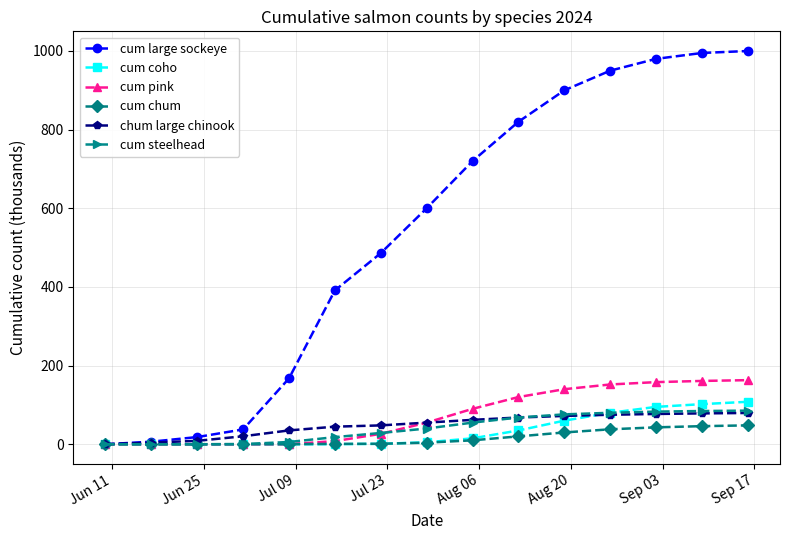

How many values in the cum steelhead series are below 40?

7